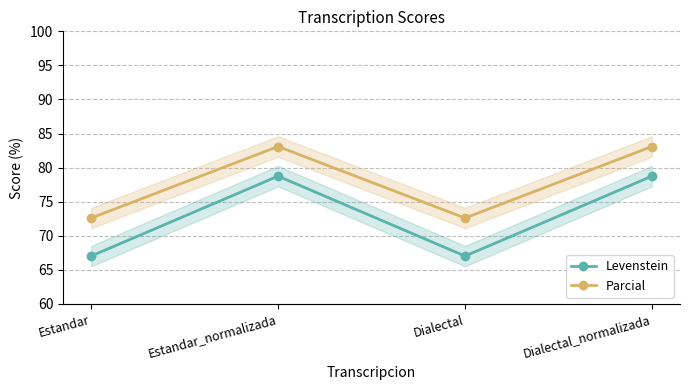

List the series in order of their peak value, lowest first.

Levenstein, Parcial